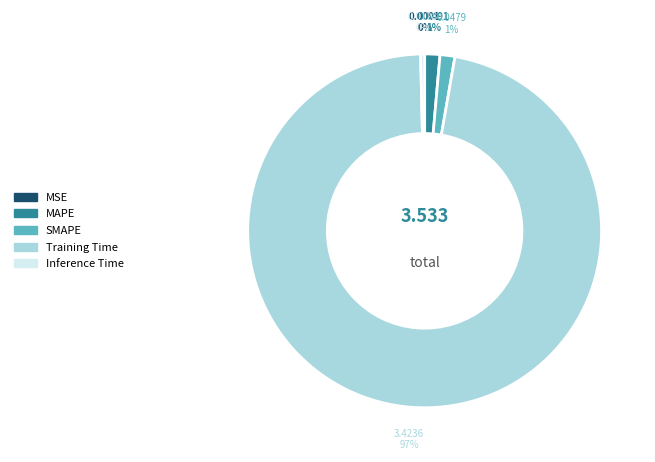

What is the largest slice in the pie chart?

Training Time